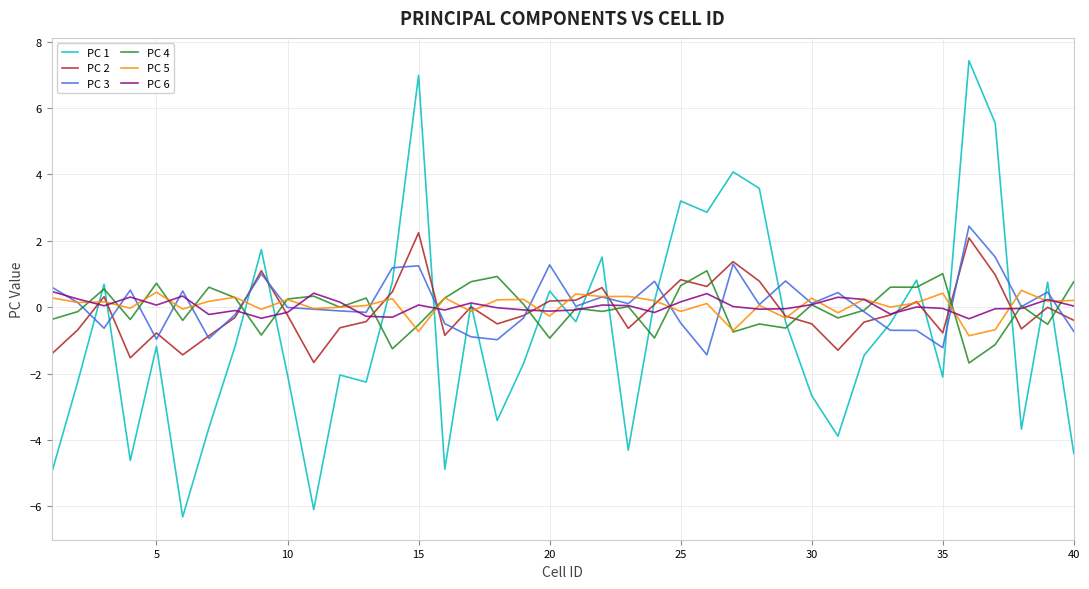

At how many categories does at least one series exceed 6?

2